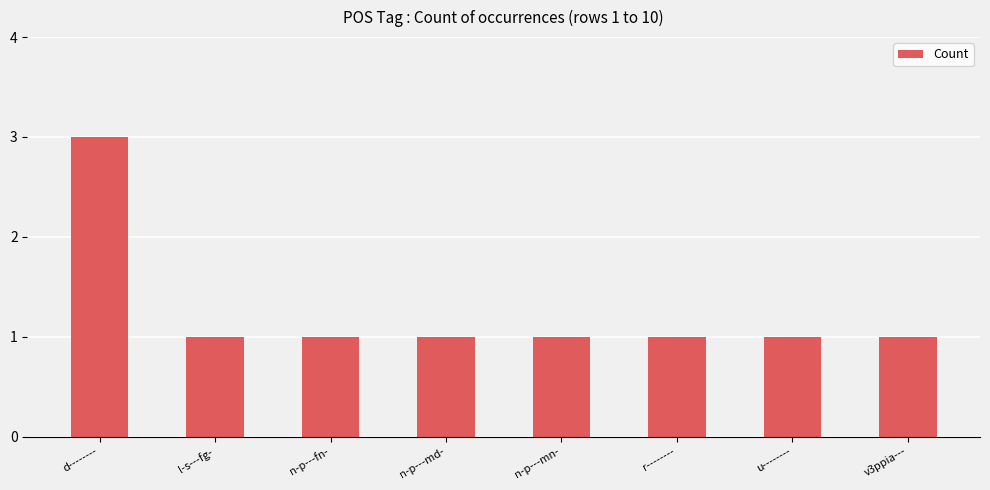

How many series are shown in this chart?

1